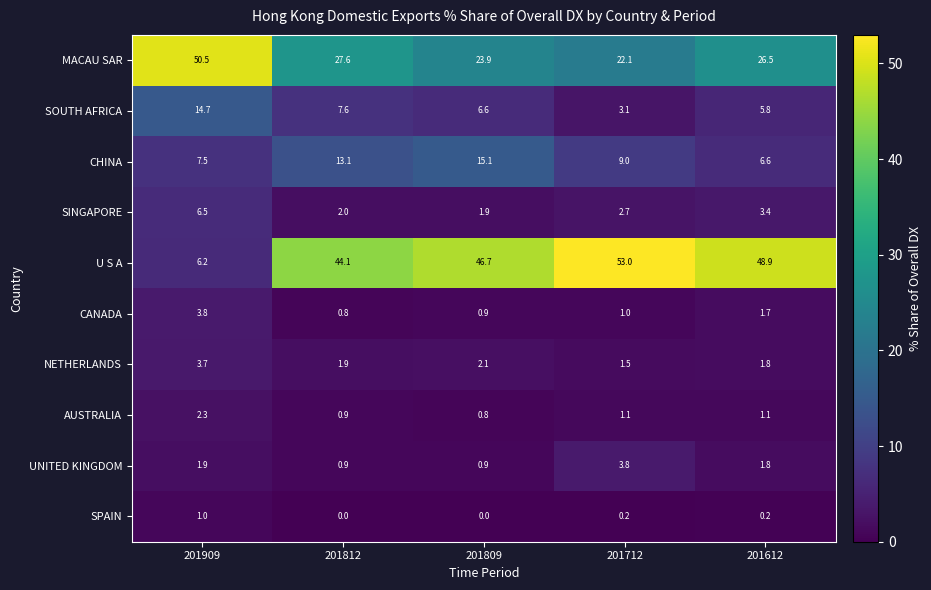

Is it true that AUSTRALIA equals 1.8 at 201712?

False